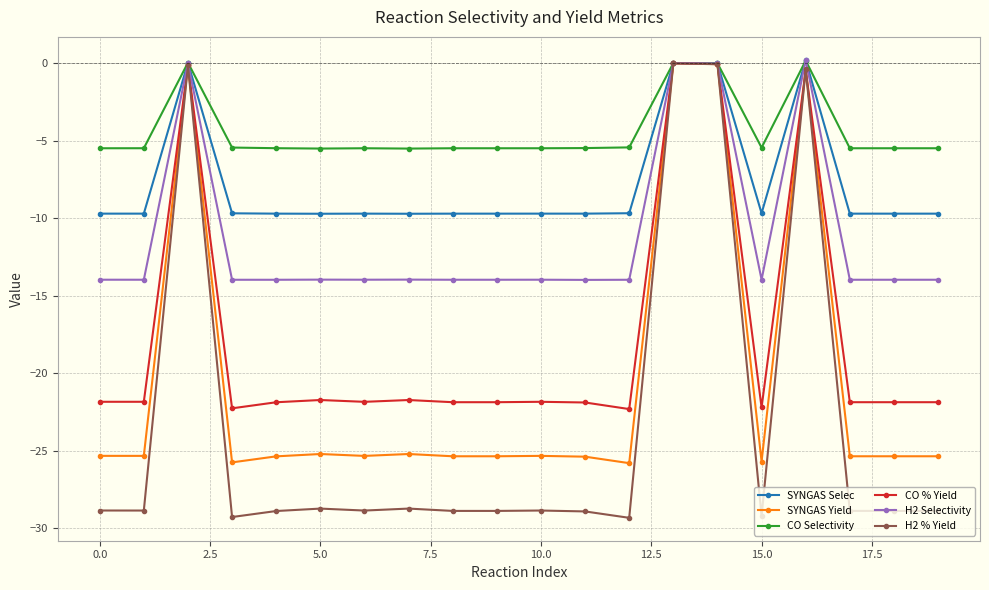

What is the smallest value displayed?

-29.3